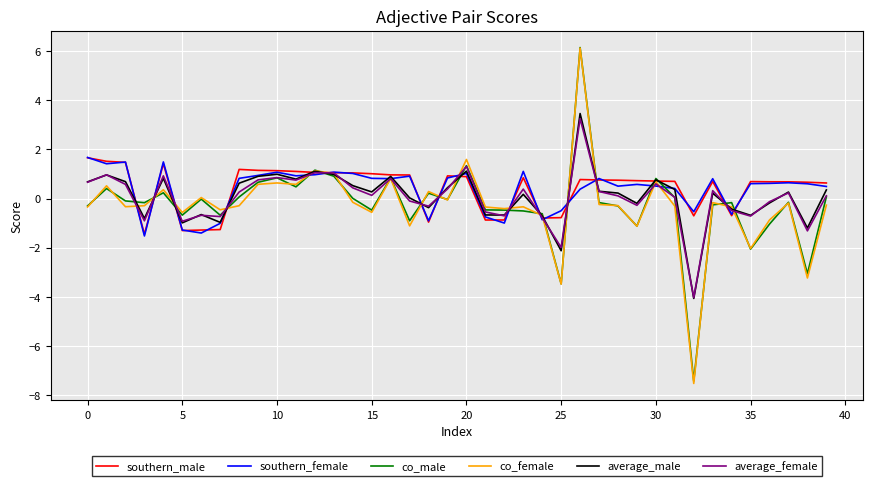

True or false: southern_female has more than 2 points higher than both neighbors.

True